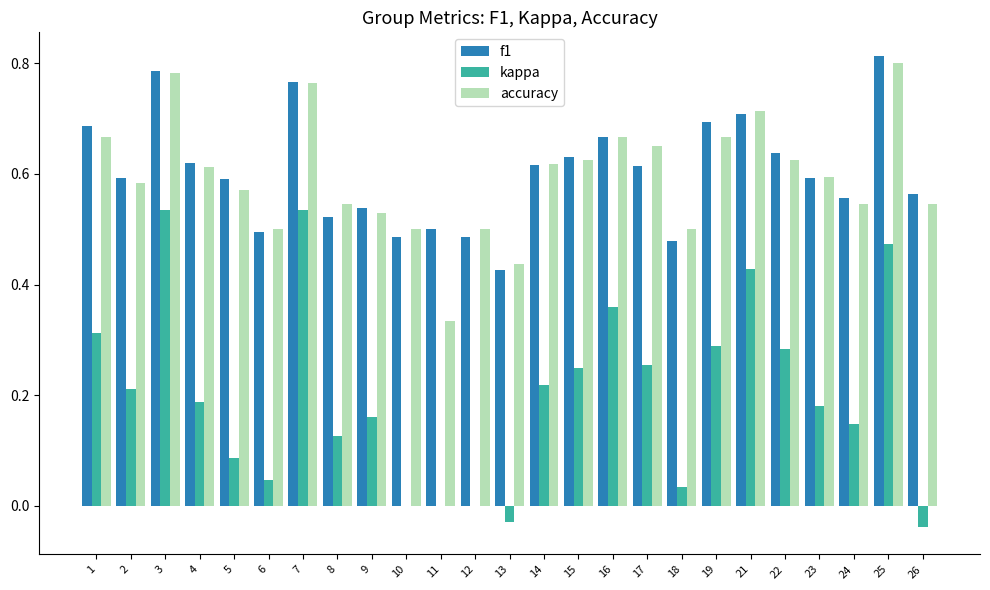

Which series changed the most between 12 and 25?

kappa